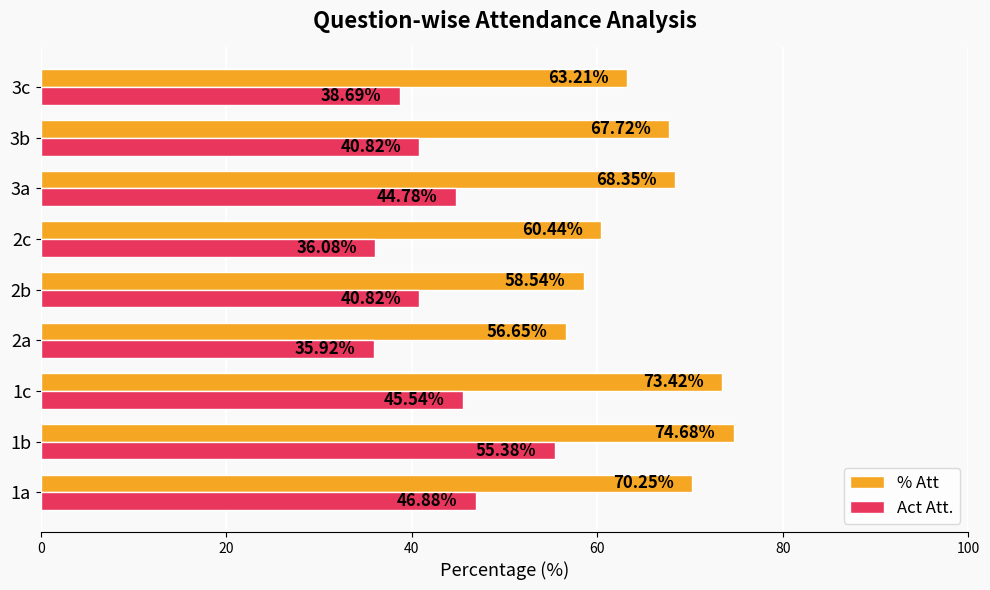

What is the sum of all % Att values?

593.3